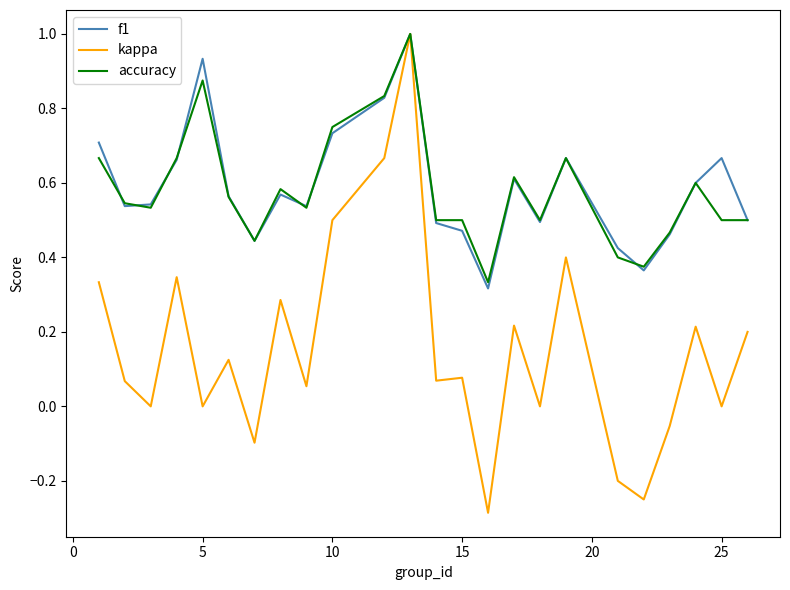

What is the highest value of the accuracy series?

1.0